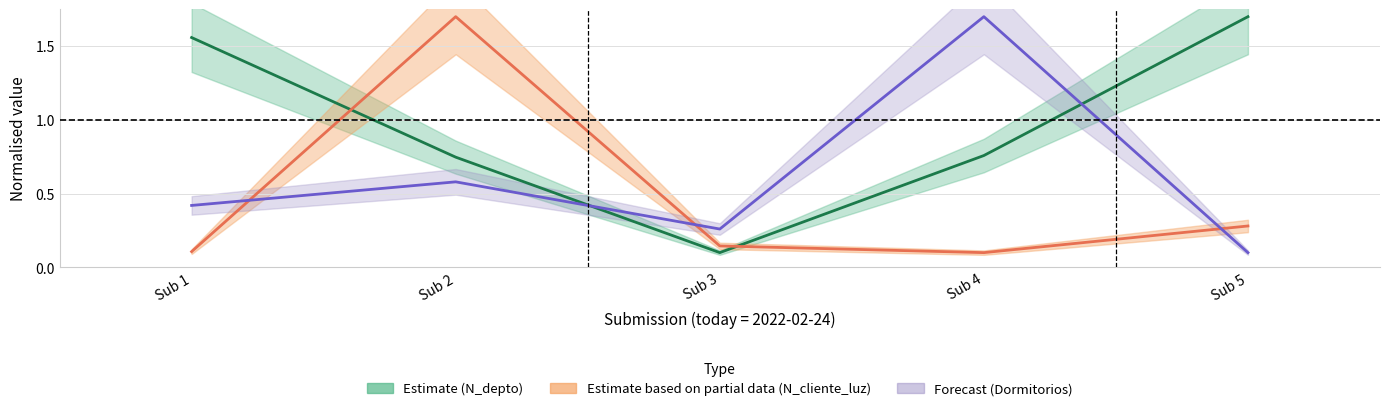

What are all the series names shown in the legend?

Estimate (N_depto), Estimate based on partial data (N_cliente_luz), Forecast (Dormitorios)